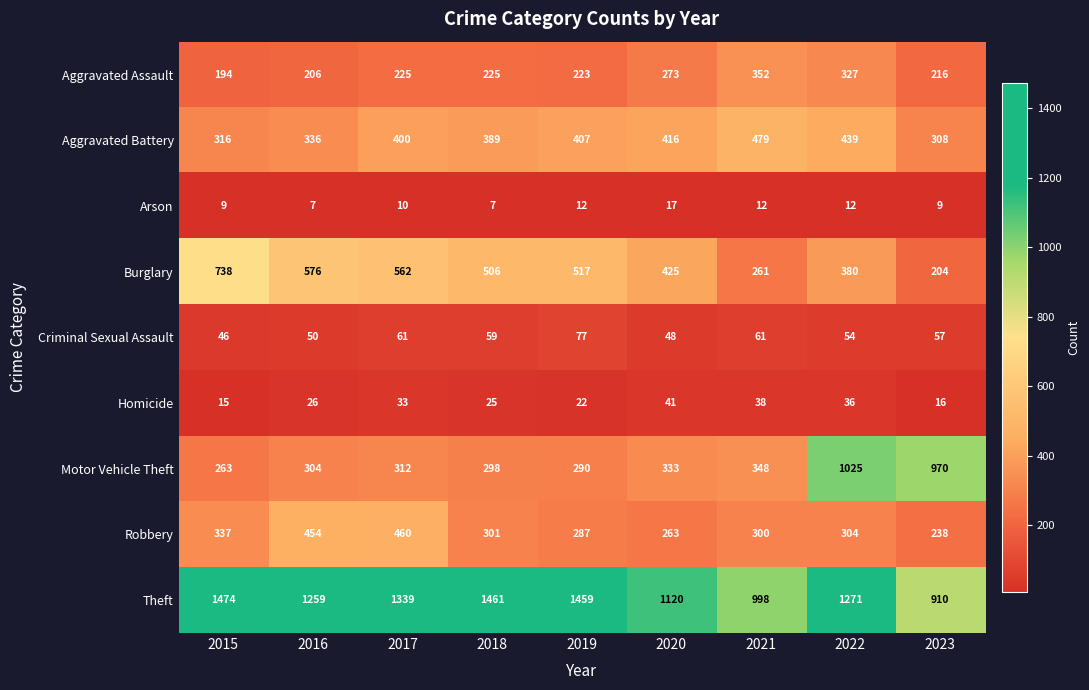

Which series has the largest range (max minus min)?

Motor Vehicle Theft